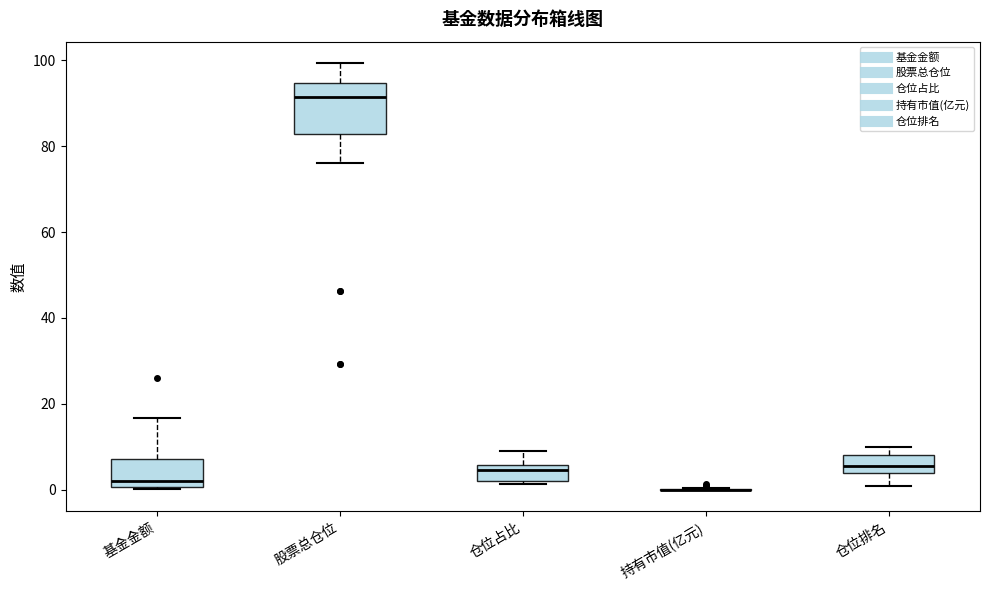

Comparing the boxes themselves (not the whiskers), which one is the tallest?

股票总仓位